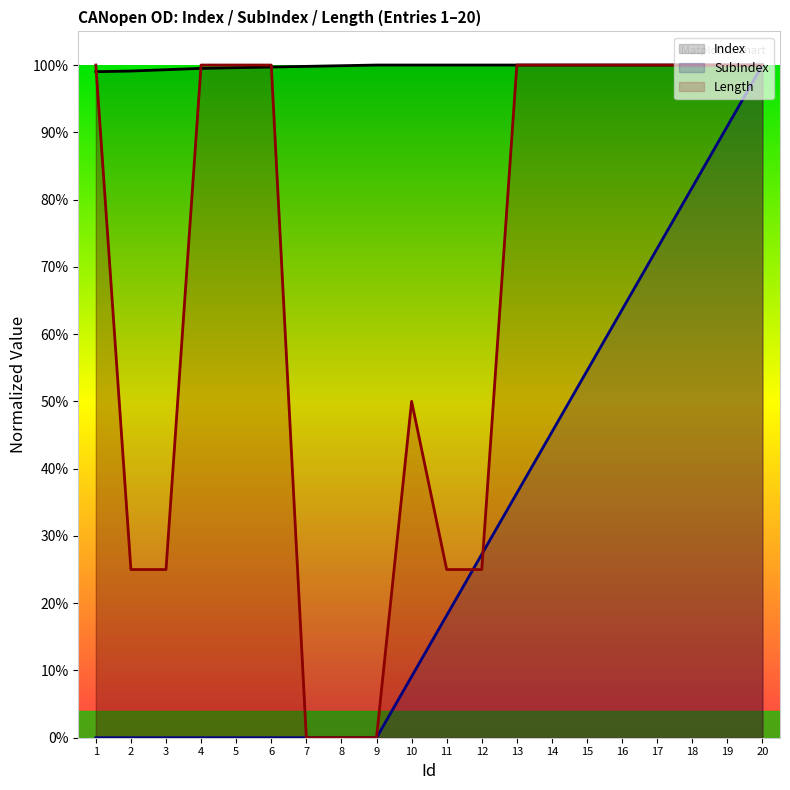

How many data points in SubIndex are above 0?

11